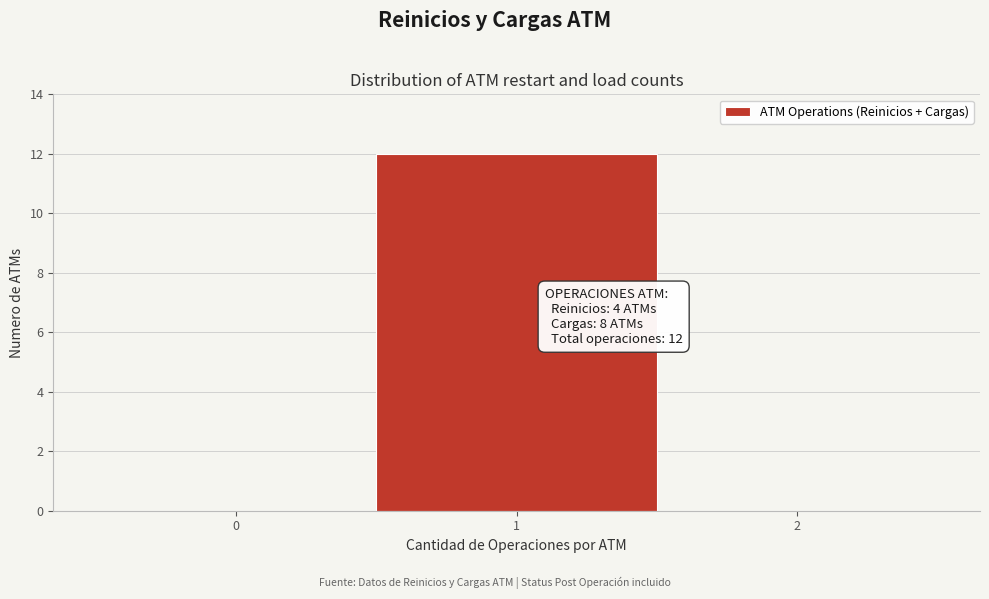

Reading right to left, list all the values displayed in this chart.

2=0	1=12	0=0